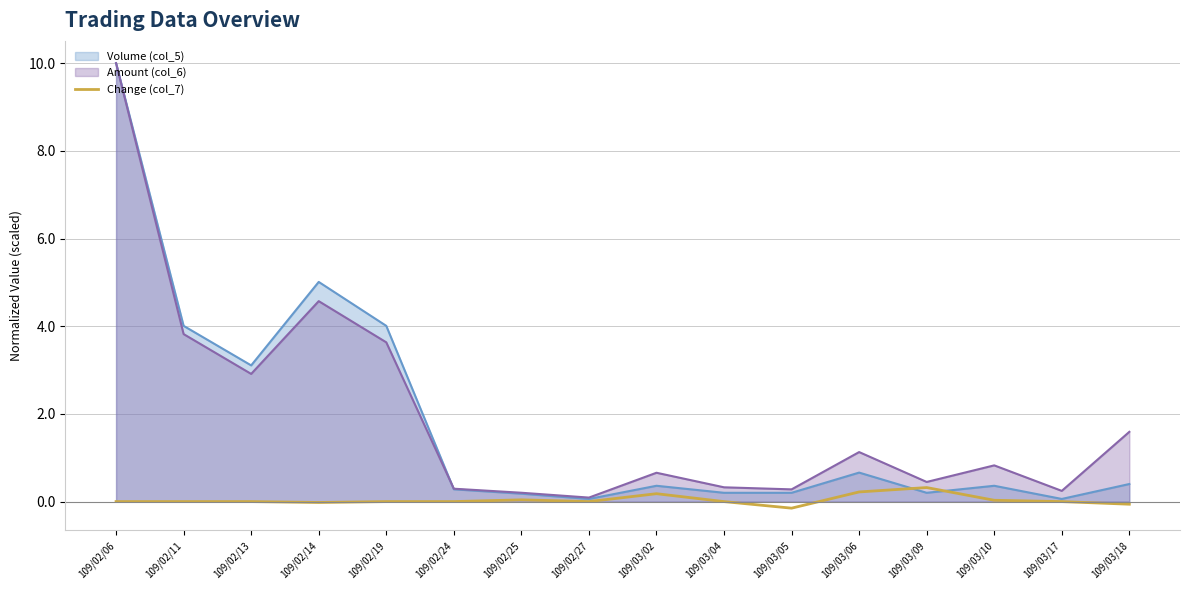

How many values are below zero?

3